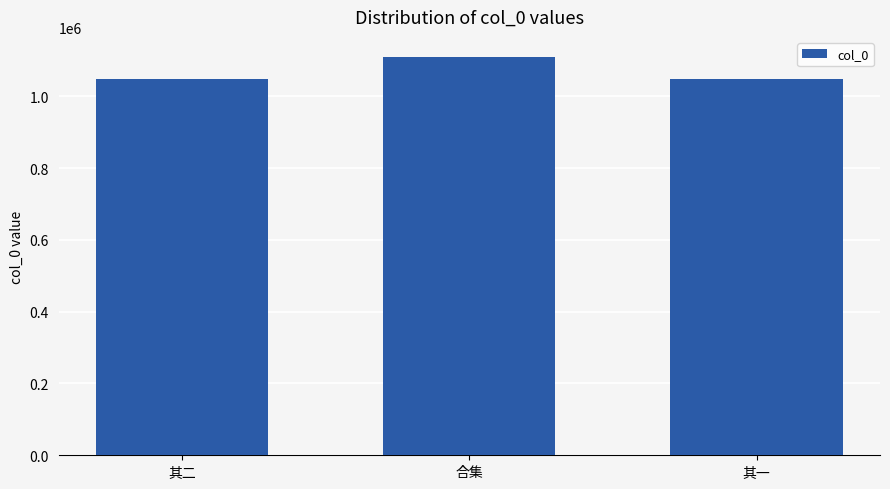

Is it true that the value at 合集 is 1109729?

True